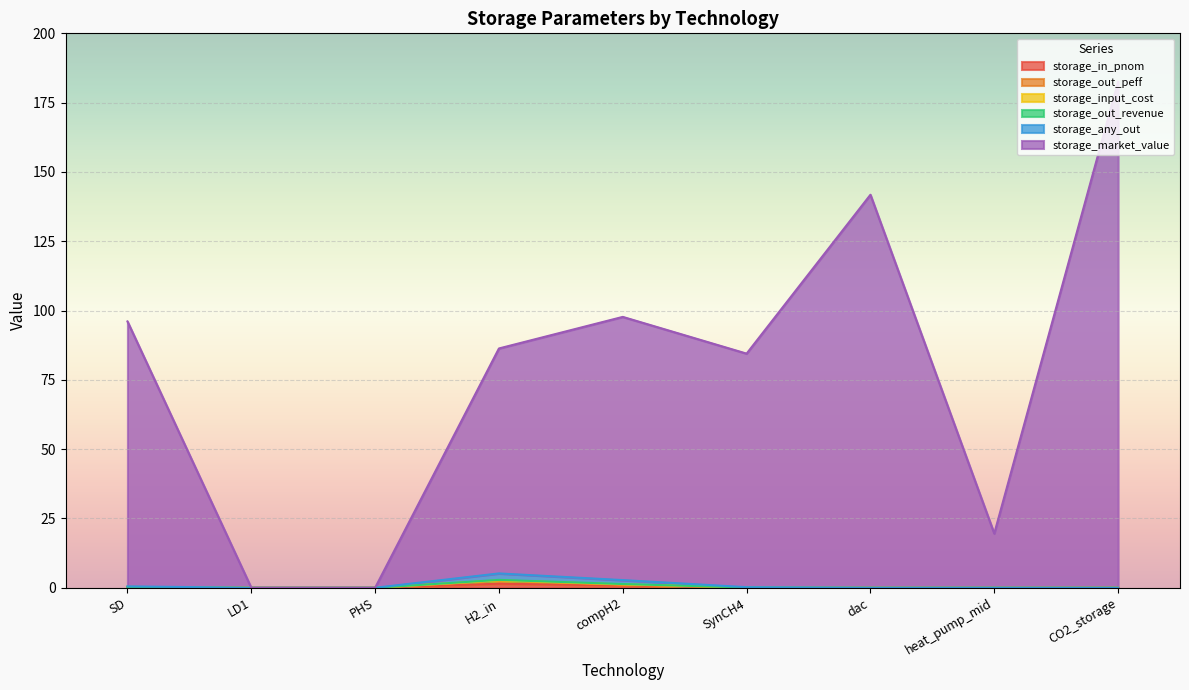

True or false: storage_in_pnom has more than 1 points higher than both neighbors.

False